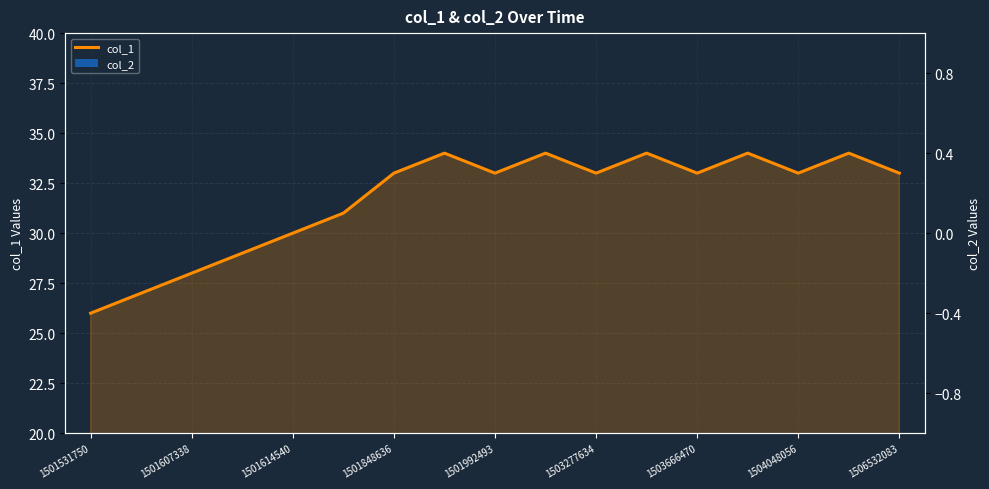

Reading left to right, extract all data points from this chart.

col_1: 26	27	28	29	30	31	33	34	33	34	33	34	33	34	33	34	33
col_2: 0	0	0	0	0	0	0	0	0	0	0	0	0	0	0	0	0